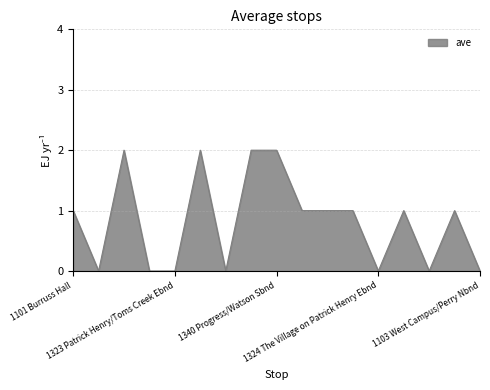

Is this an area chart (filled region under the line)?

Yes